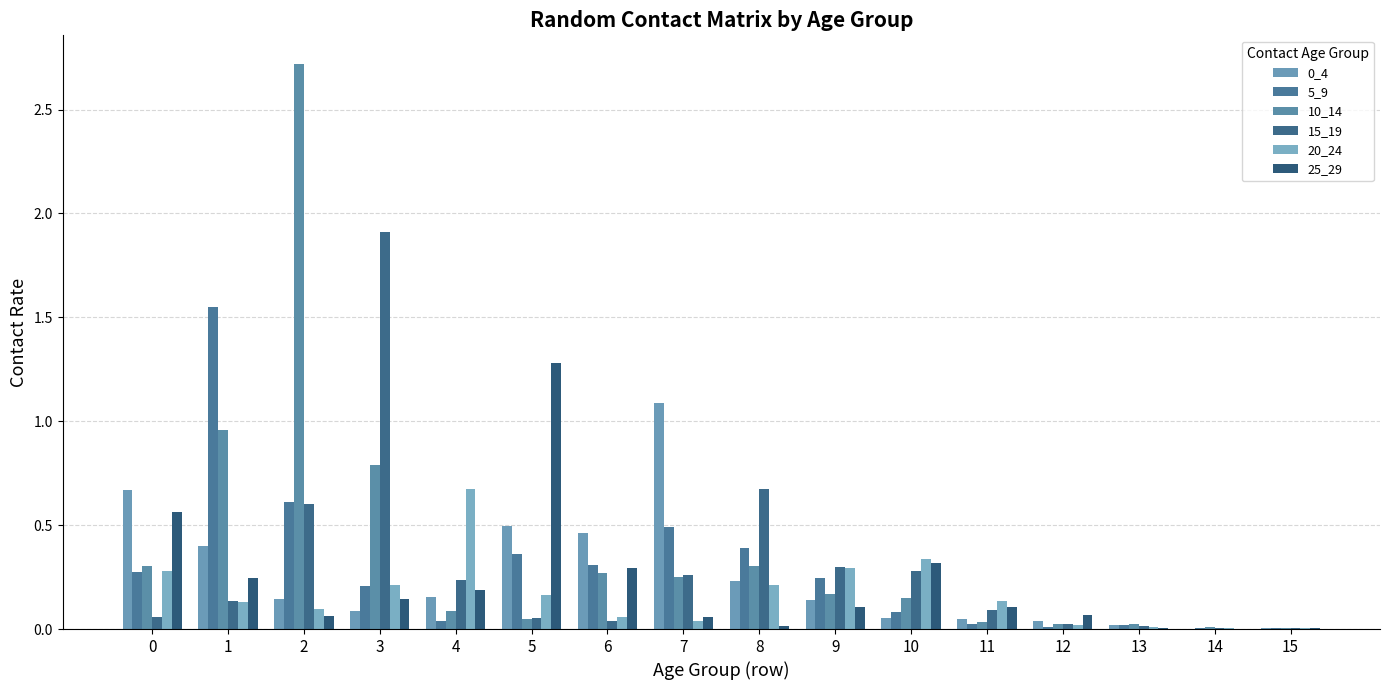

Count the number of data series in this chart.

6